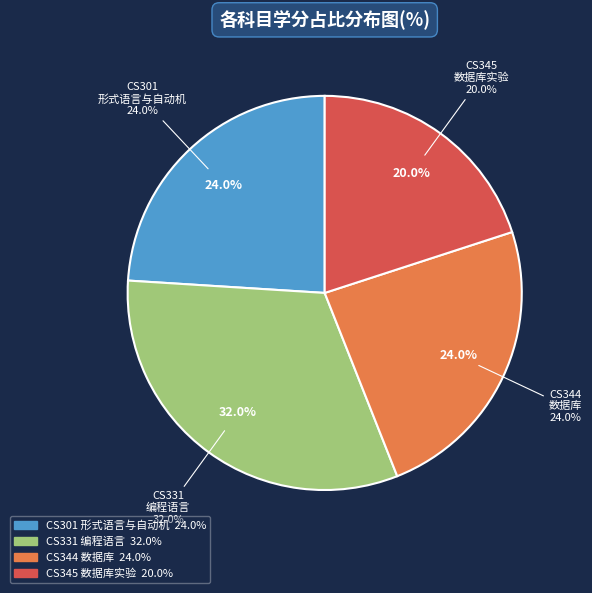

How many segments does this pie chart have?

4